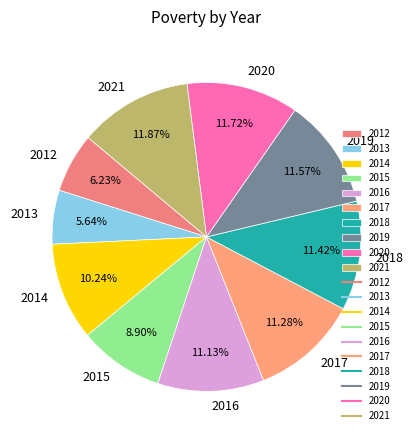

What portion of the pie excludes 2013?

94.4%